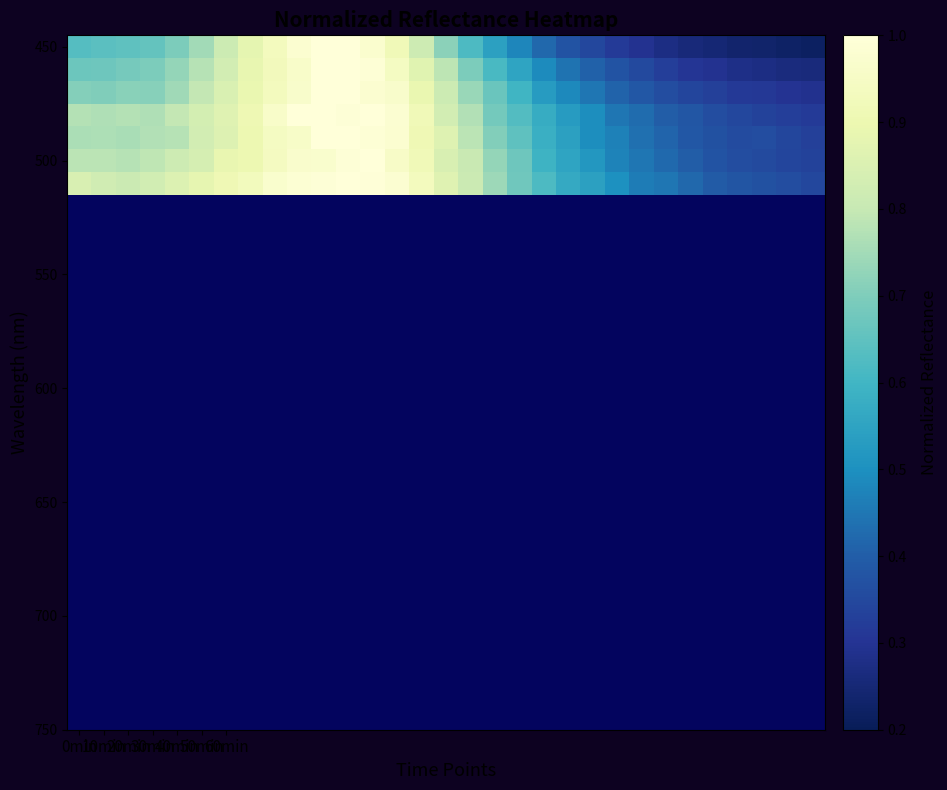

How many data points does each series have?

31